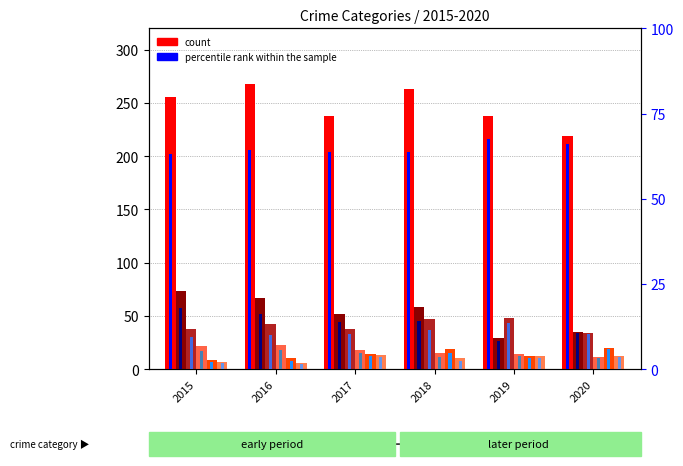

What is the value of the Burglary bar at the 1st from the left?

73